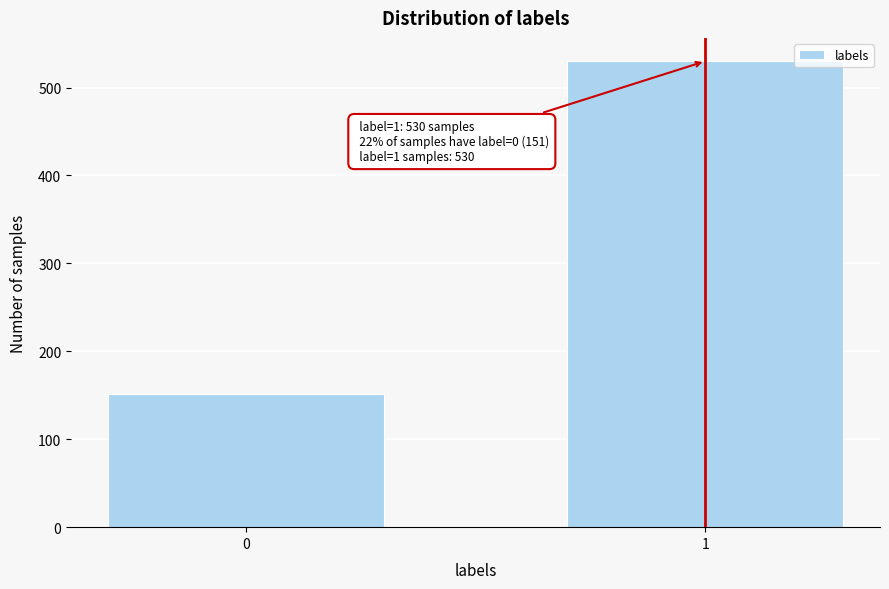

Reading right to left, list all the values displayed in this chart.

530	151